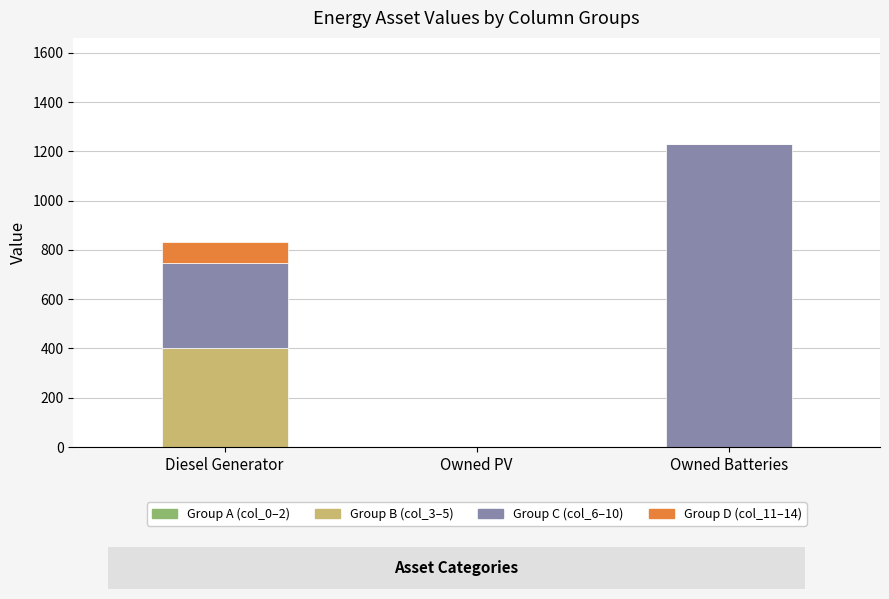

Which category has the highest value in the Group B (col_3–5) series?

Diesel Generator